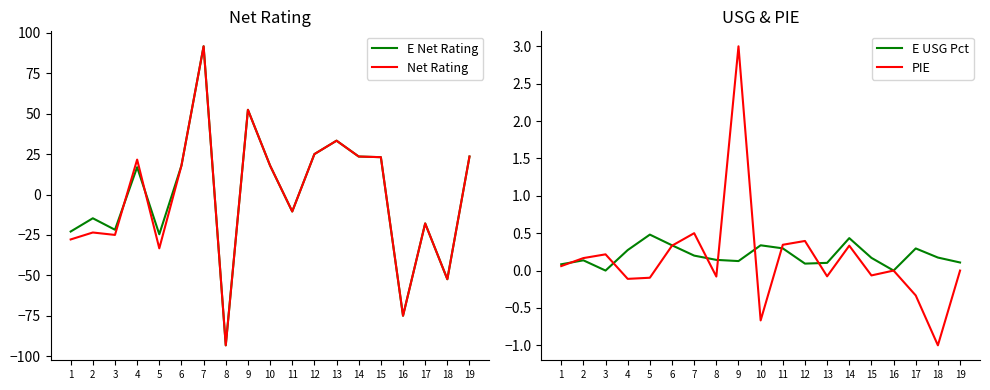

Which series ends up on top after the final intersection of E USG Pct and Net Rating?

Net Rating